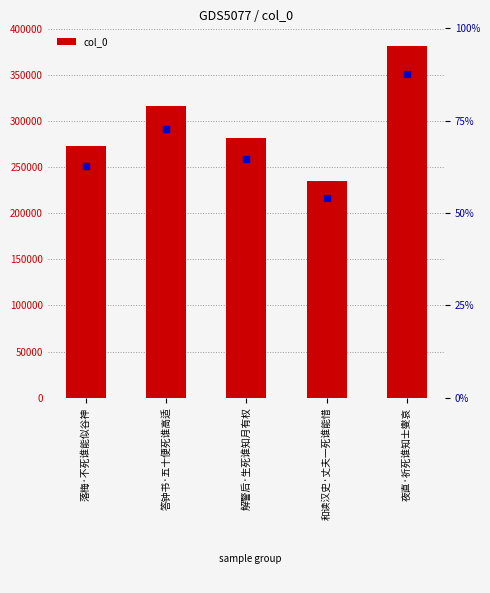

What is the label of the 3rd bar from the right?

解警后·生死谁知月有权